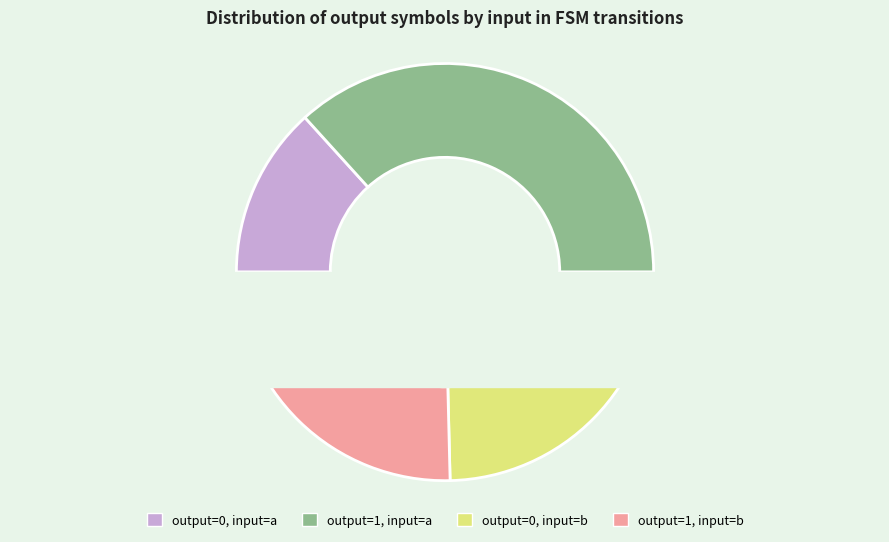

To the nearest percent, what is the average slice percentage?

25%